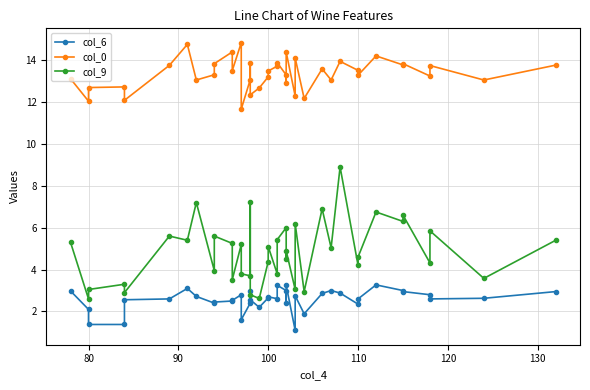

True or false: col_0 has a value of 4.1 at 20.

False